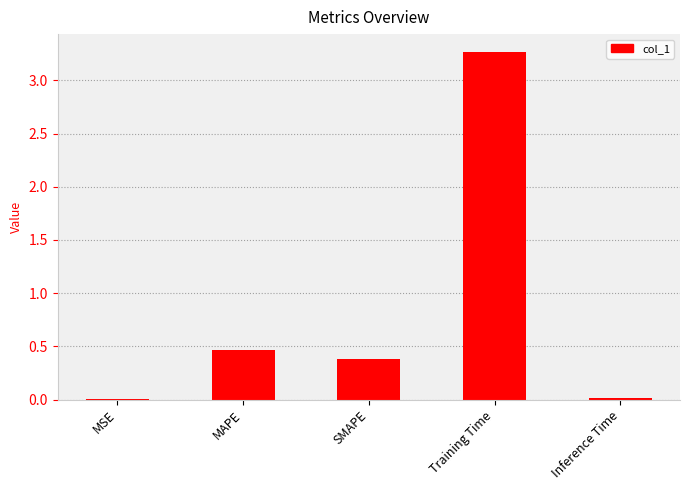

True or false: the data shows 3.3 at Training Time.

True